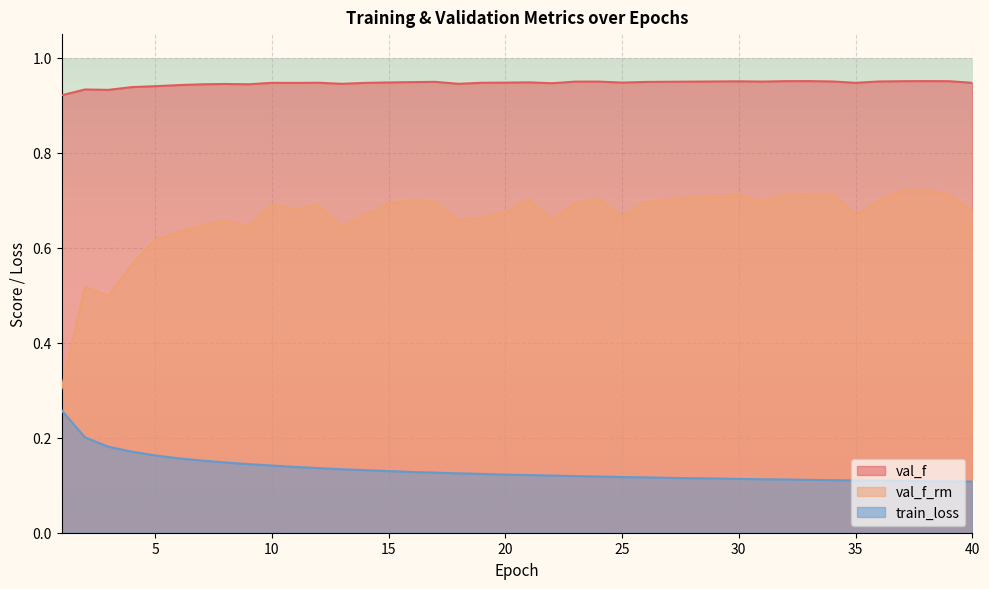

What is the sum of all train_loss values?

5.3